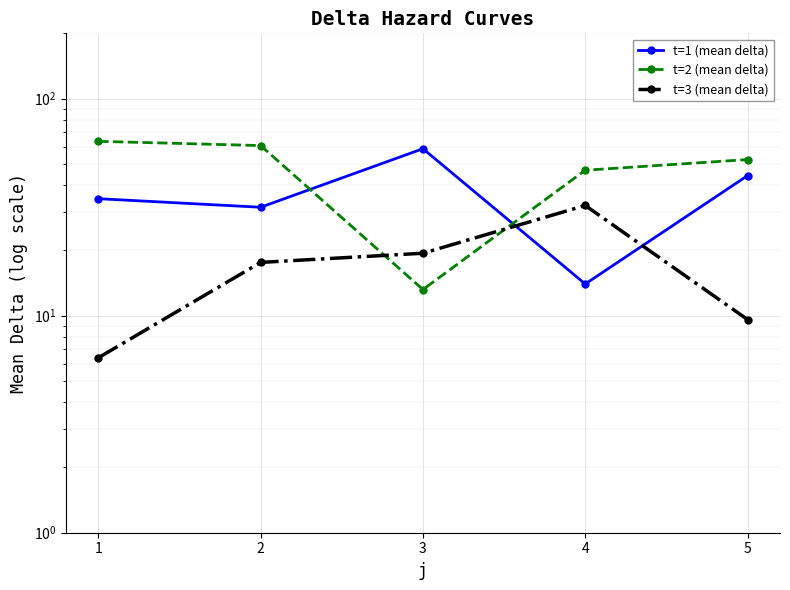

At which category does t=1 (mean delta) reach its first local peak?

3